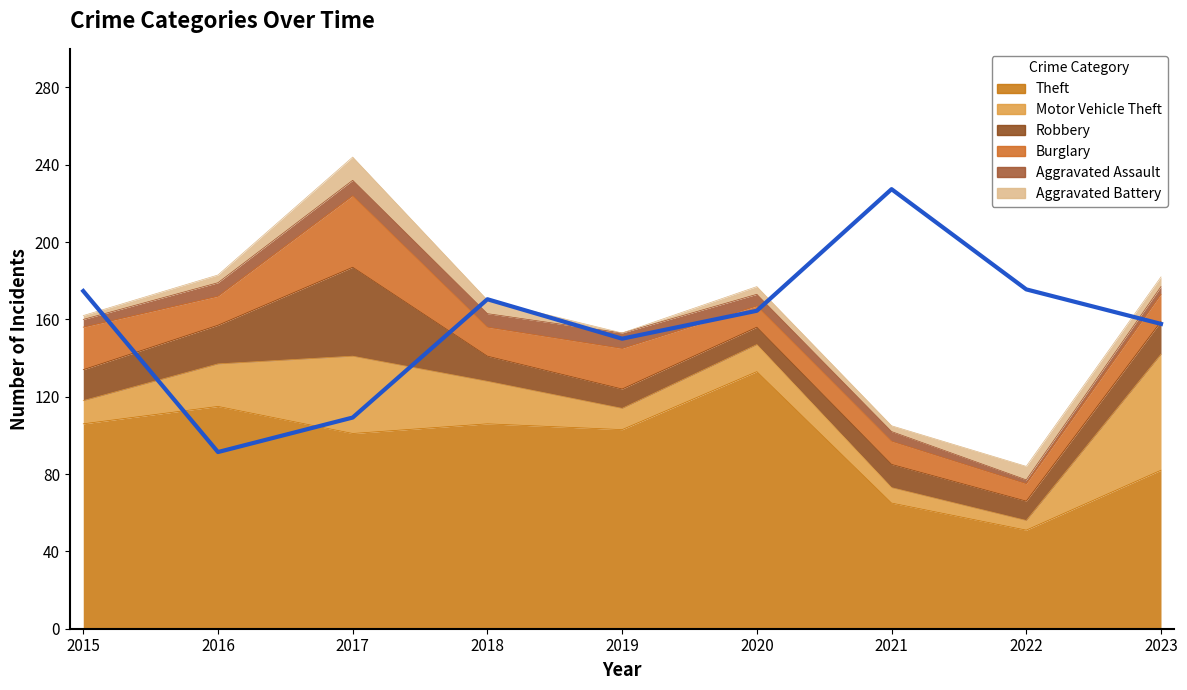

How many interior local valleys does the Theft series have?

3